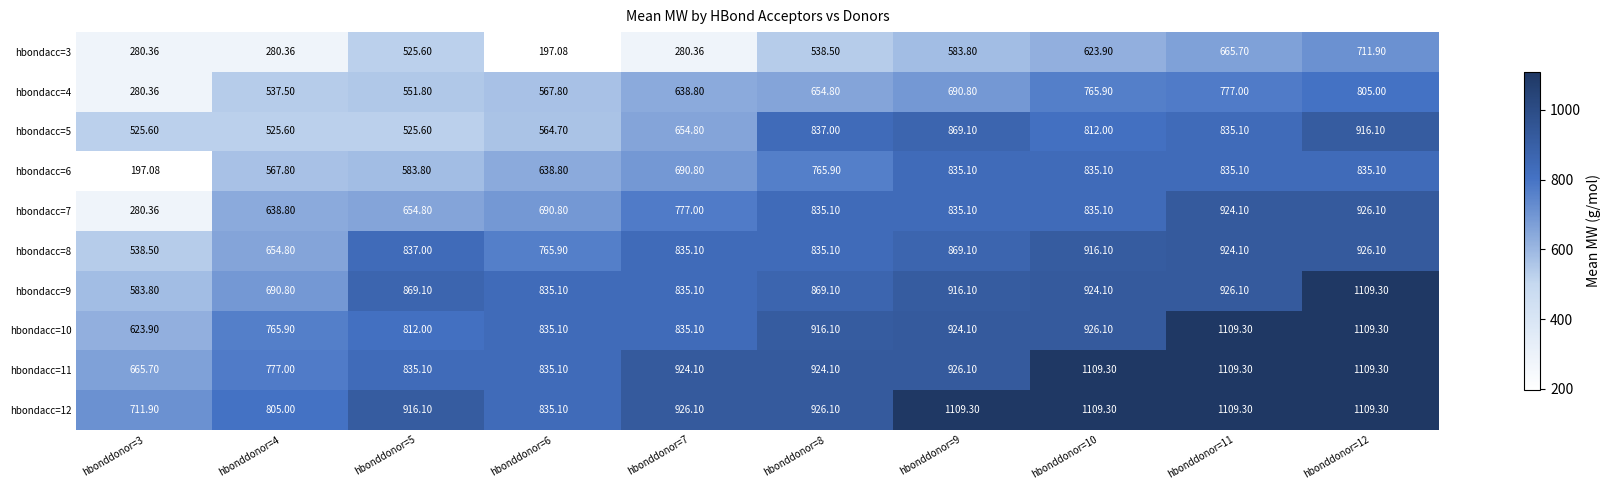

What is the total value across all series at hbonddonor=5?

7110.9